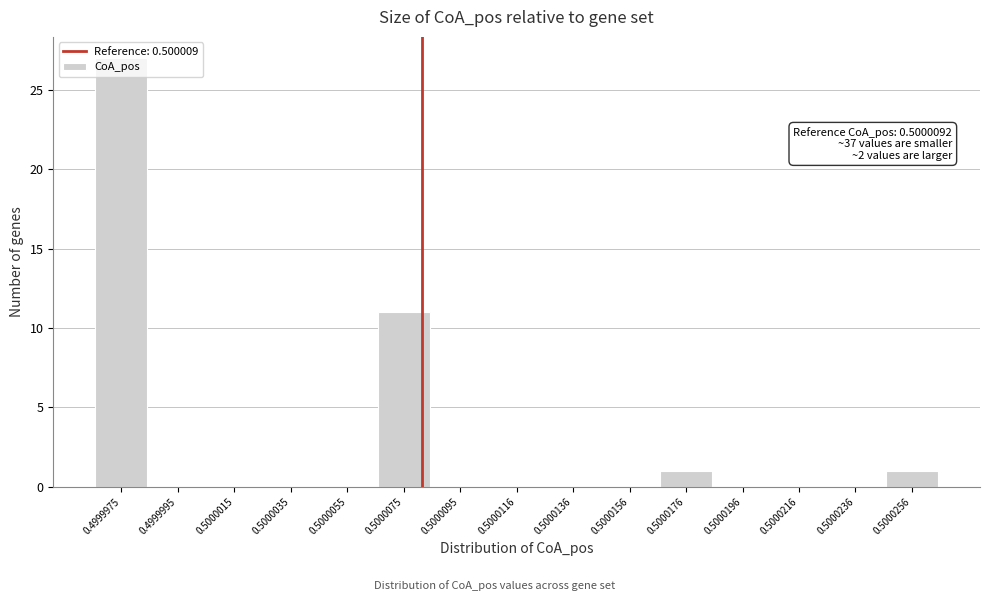

The value at 0.5000075 is 5. True or false?

False